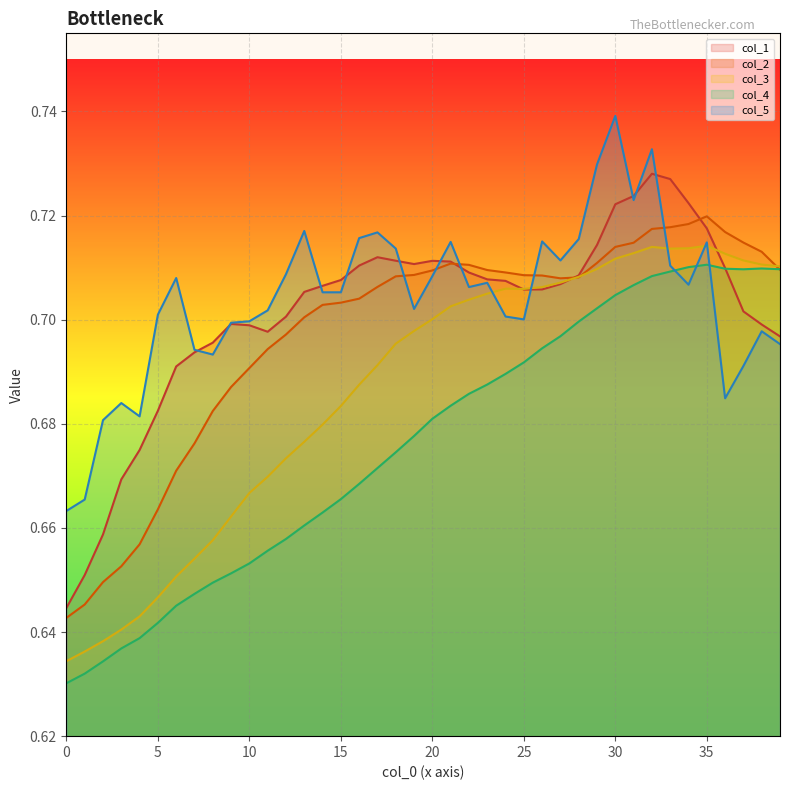

At which category is the sum across all series the highest?

32